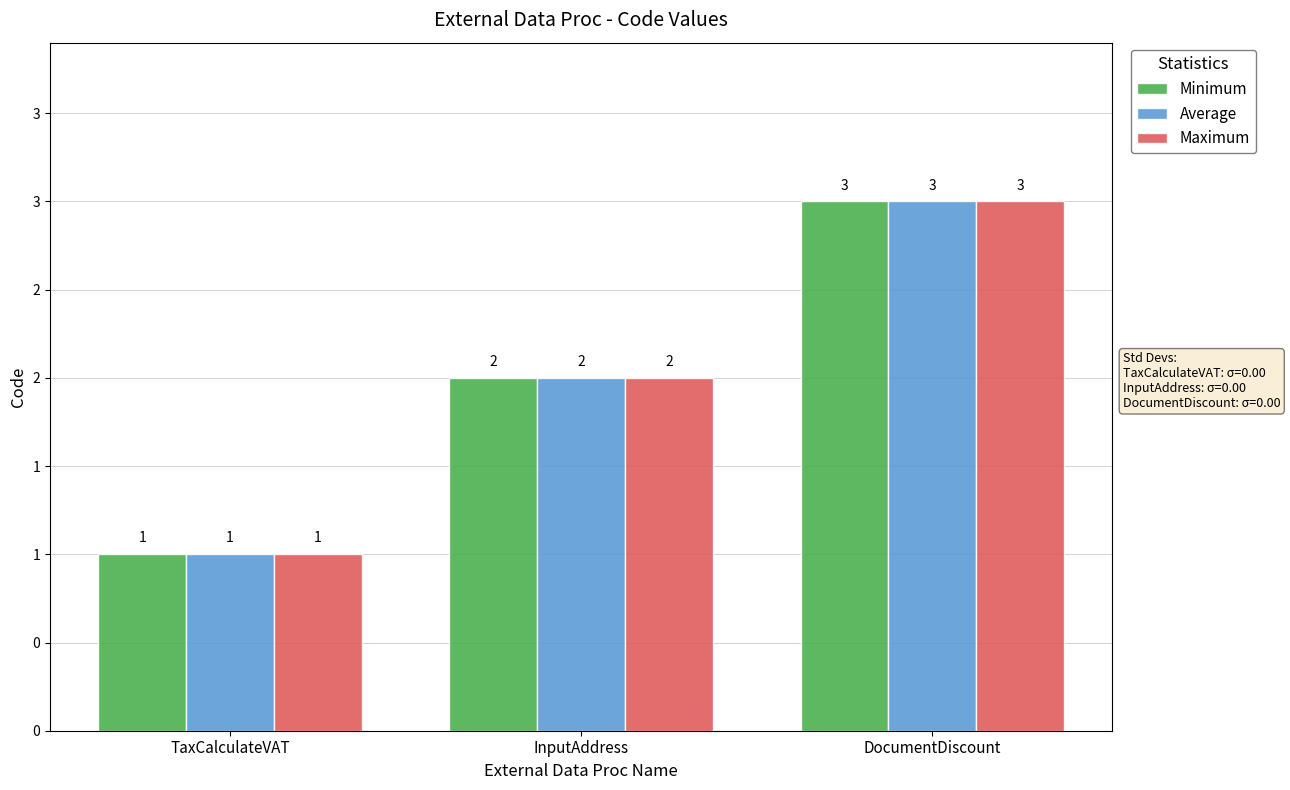

Which category has the lowest value across all series?

TaxCalculateVAT